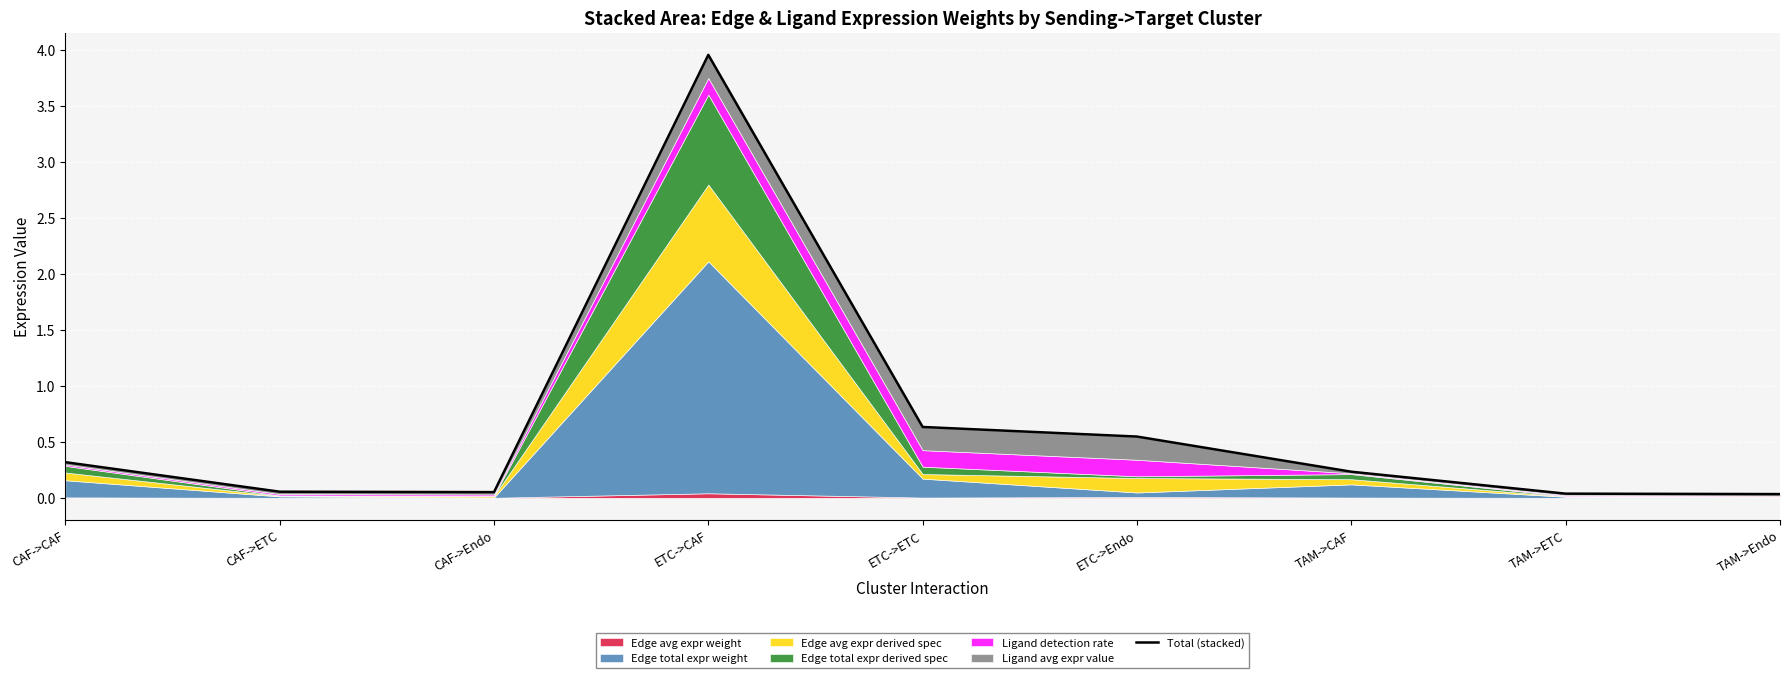

Where is the data nearest to the value 1?

ETC->ETC